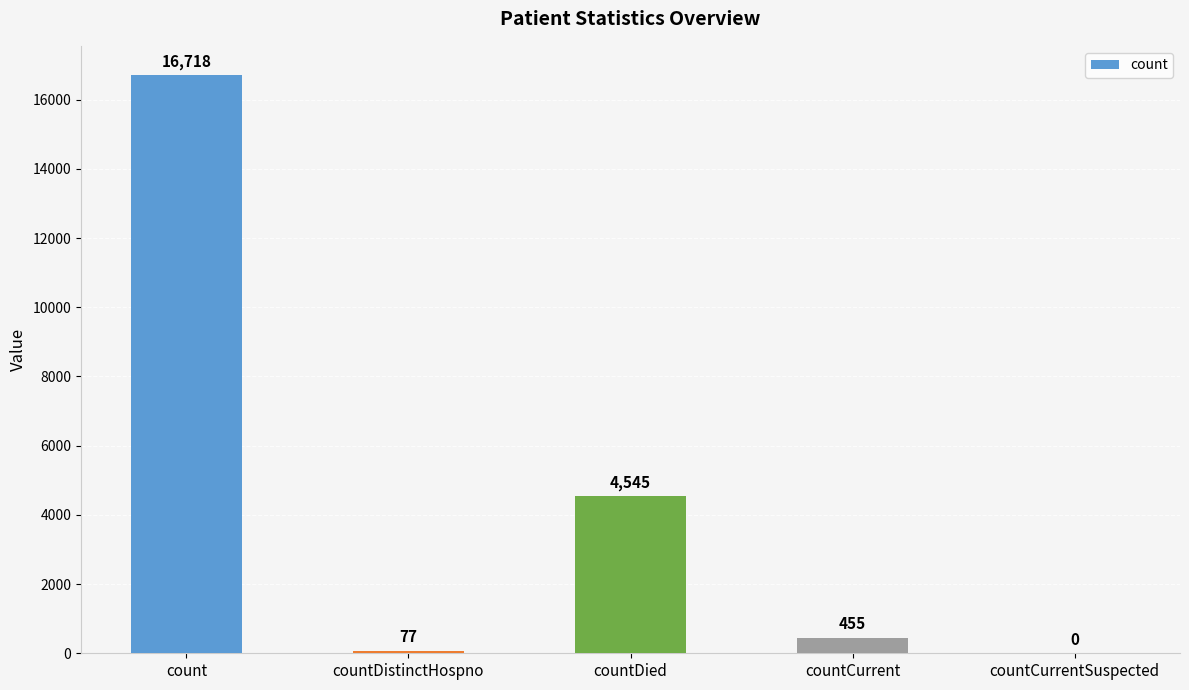

What is the change in value from countDied to countCurrent?

-4090